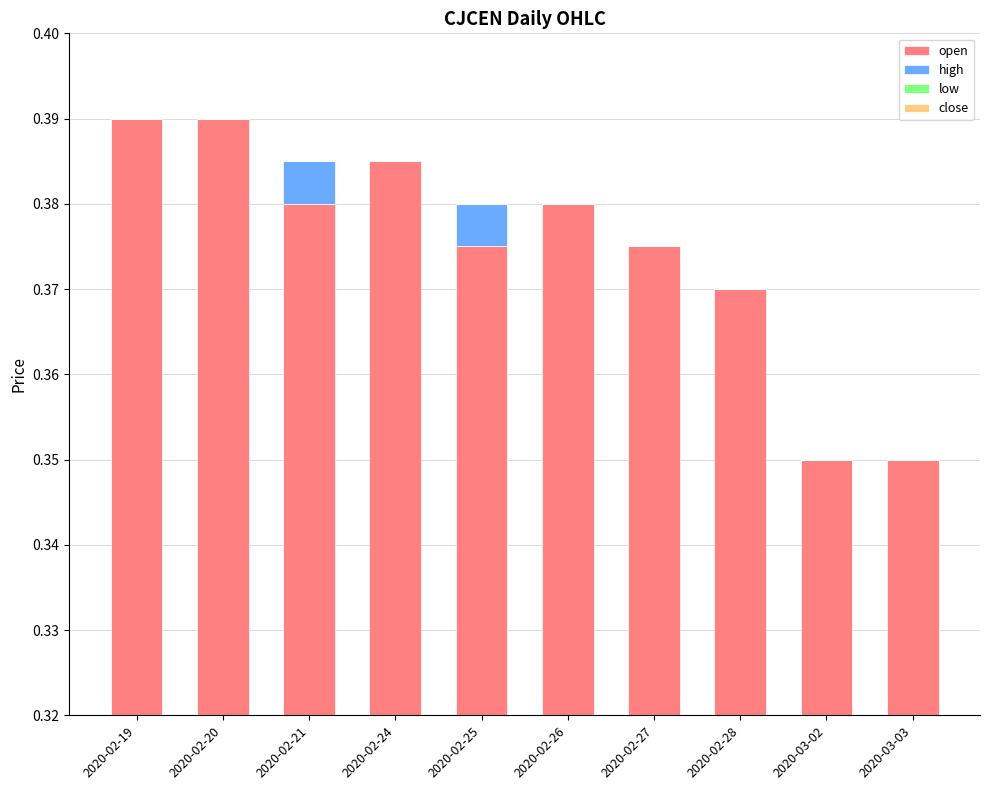

What are all the series names shown in the legend?

open, high, low, close